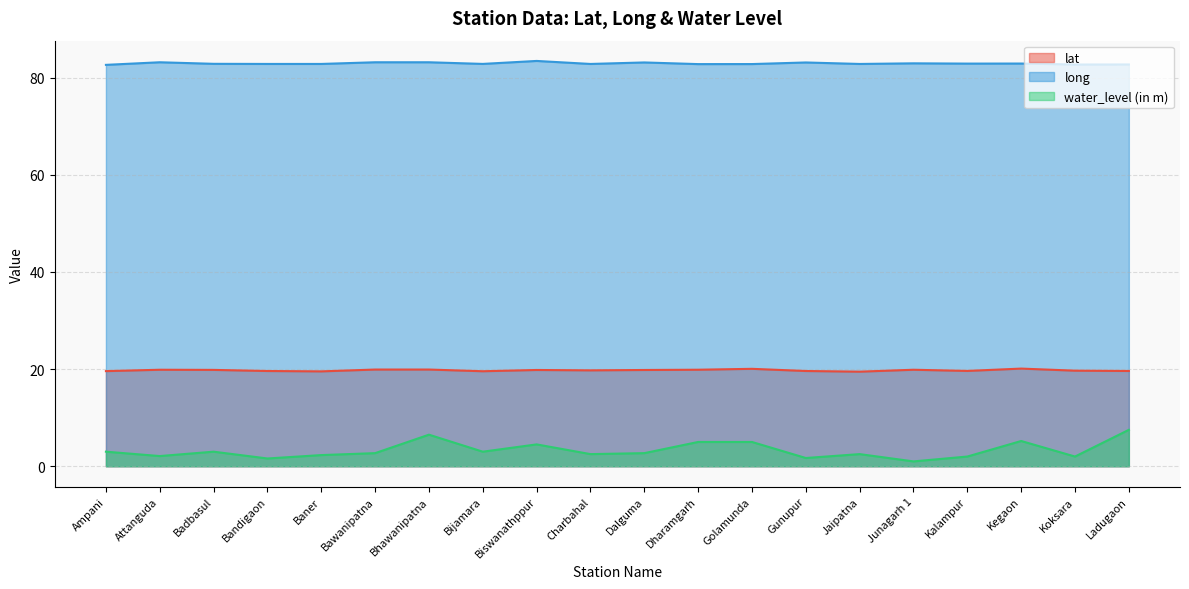

Does the chart have visible grid lines?

Yes